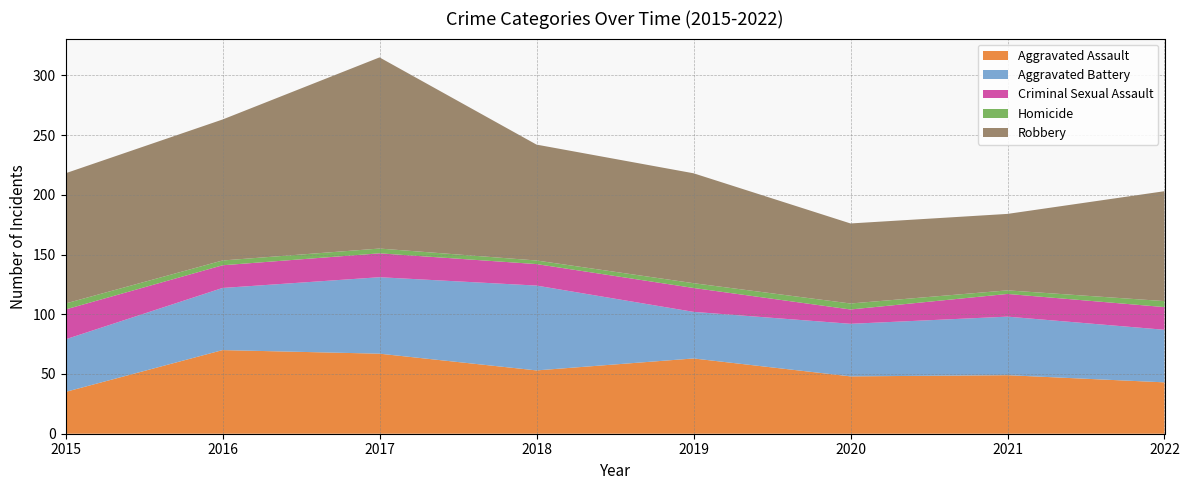

Reading right to left, list all the values displayed in this chart.

Aggravated Assault: 2022=43	2021=49	2020=48	2019=63	2018=53	2017=67	2016=70	2015=35
Aggravated Battery: 2022=44	2021=49	2020=44	2019=39	2018=71	2017=64	2016=52	2015=44
Criminal Sexual Assault: 2022=19	2021=19	2020=12	2019=20	2018=18	2017=20	2016=19	2015=25
Homicide: 2022=5	2021=3	2020=5	2019=4	2018=3	2017=4	2016=4	2015=5
Robbery: 2022=92	2021=64	2020=67	2019=92	2018=97	2017=160	2016=118	2015=109